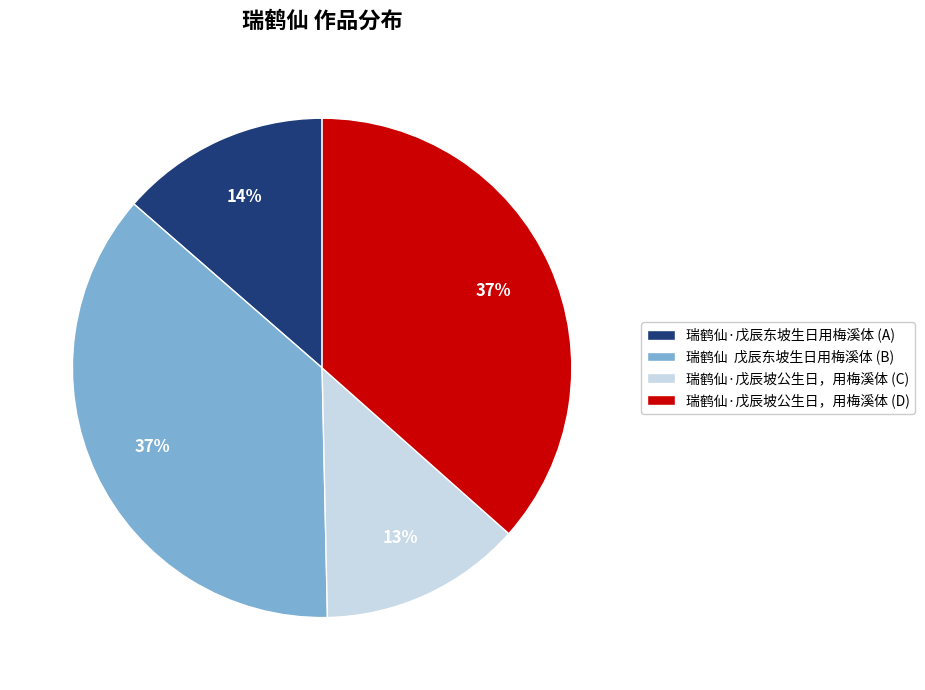

The 瑞鹤仙·戊辰坡公生日，用梅溪体 (D) slice represents 28% of the pie. True or false?

False